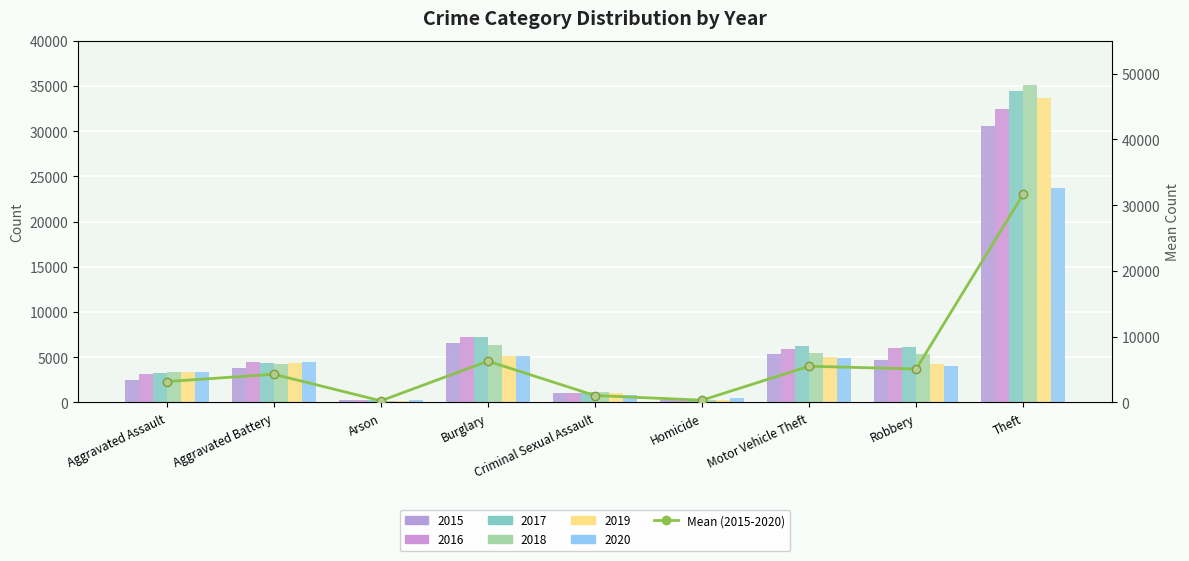

Which label corresponds to the largest value in the chart?

Theft